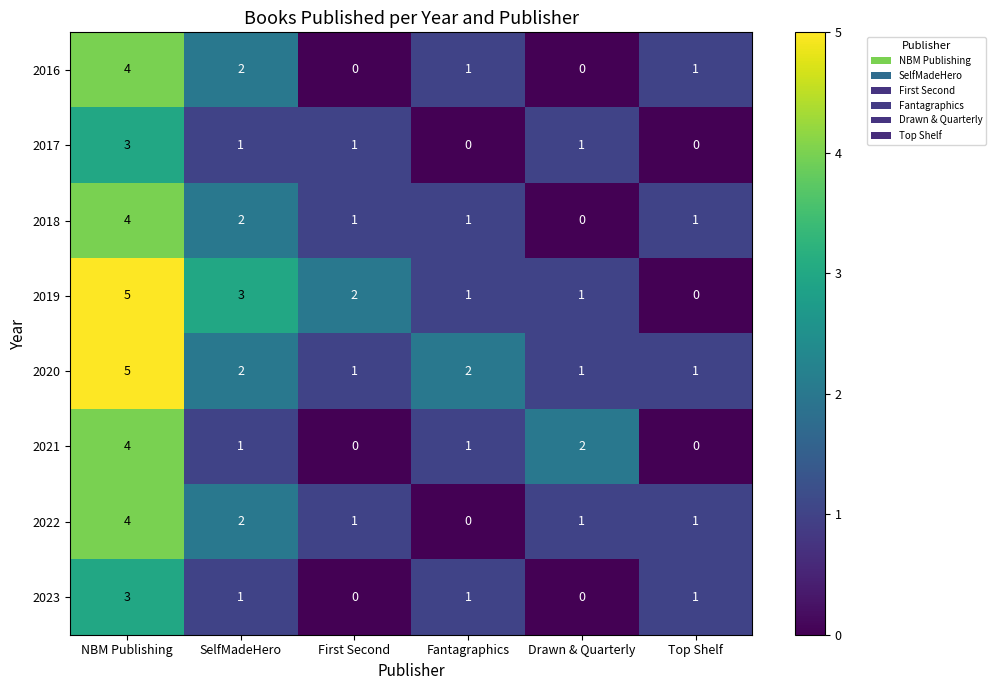

What is the total value across all series at First Second?

6